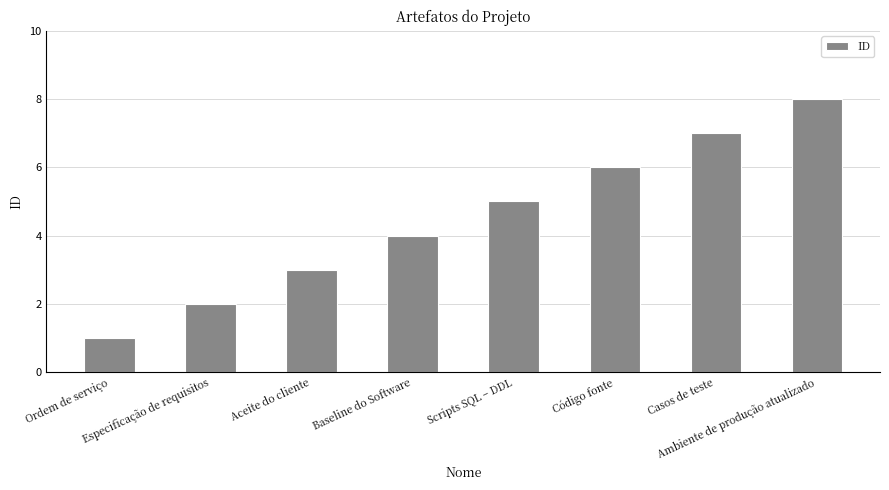

Reading left to right, transcribe all the data shown in this chart.

1	2	3	4	5	6	7	8